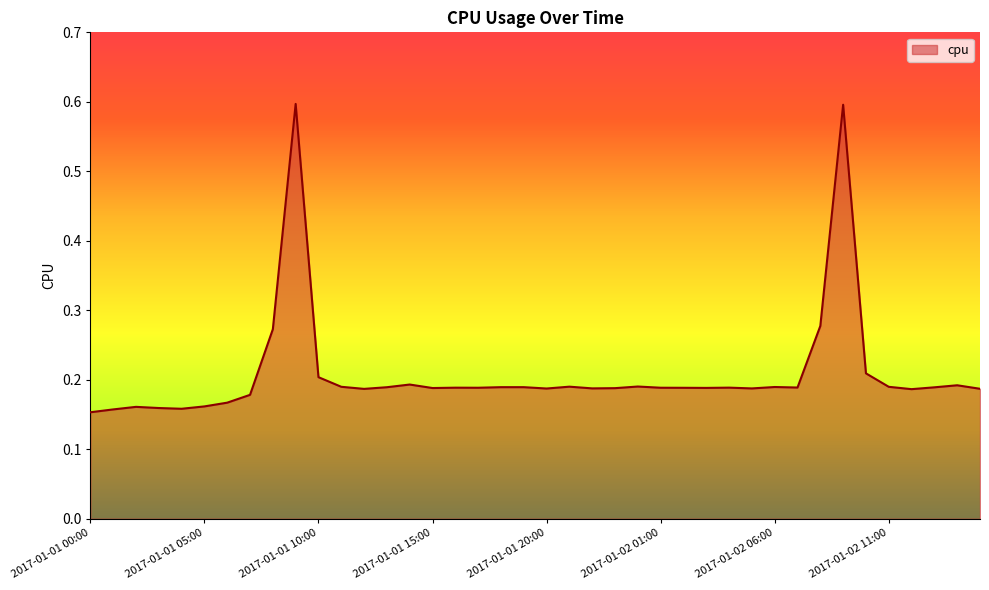

What is the difference between the maximum and minimum values?

0.4